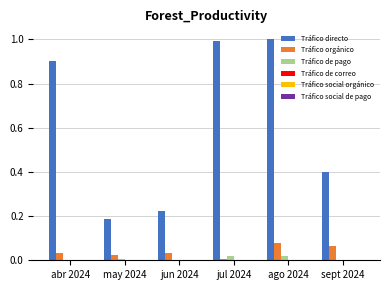

Are the bars horizontal?

No